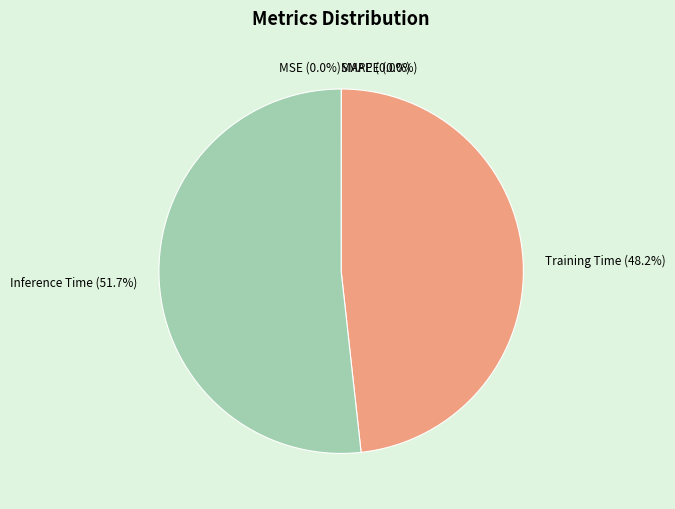

To the nearest percent, what portion does Inference Time represent?

52%